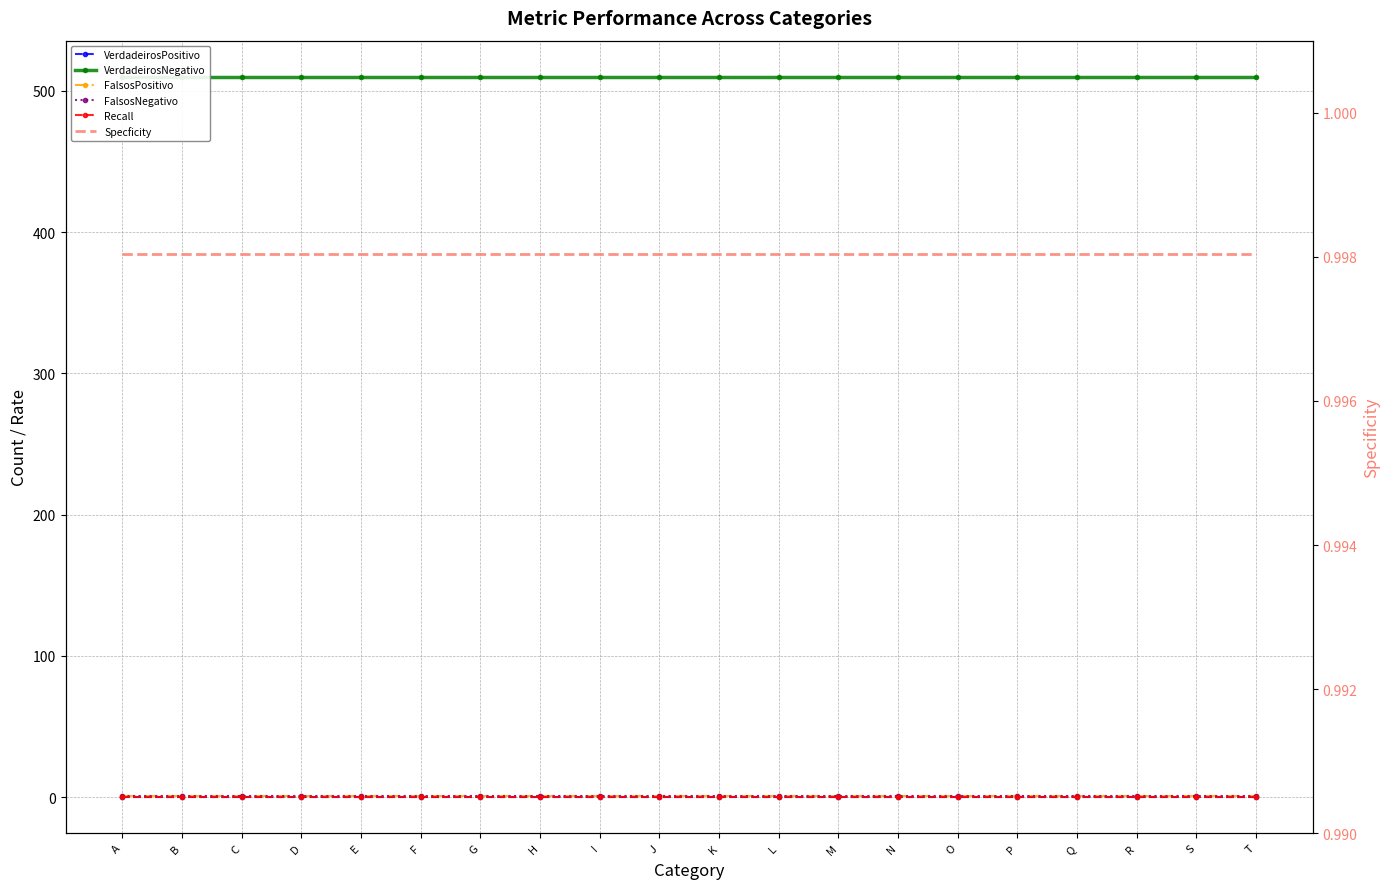

Which series has the widest spread of values?

VerdadeirosPositivo